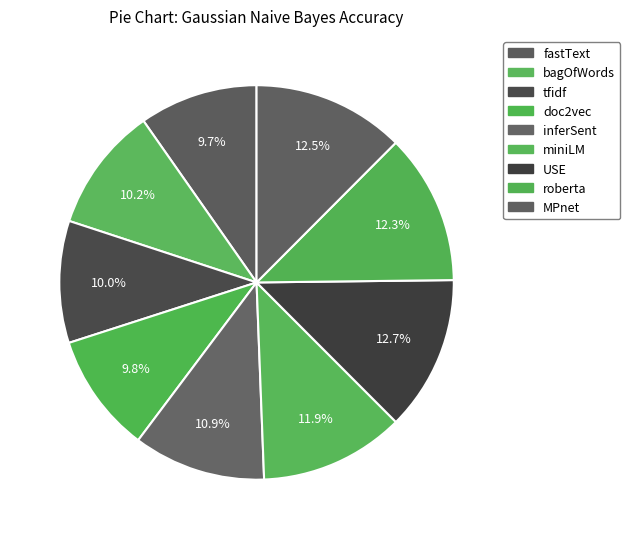

True or false: doc2vec accounts for 10% of the total.

True